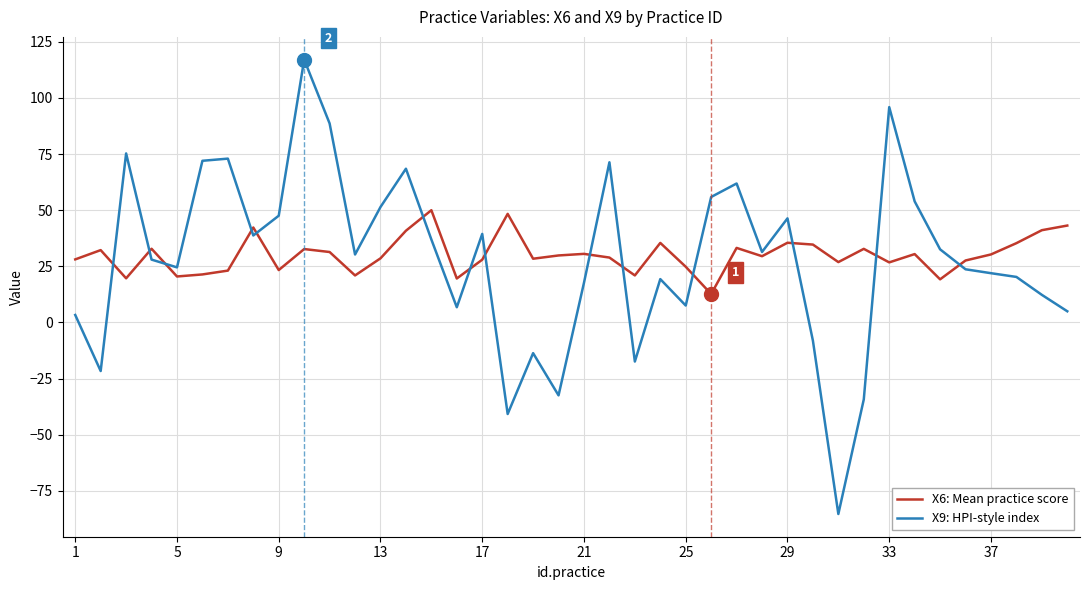

What is the difference between the maximum and minimum values in the X6: Mean practice score series?

37.3